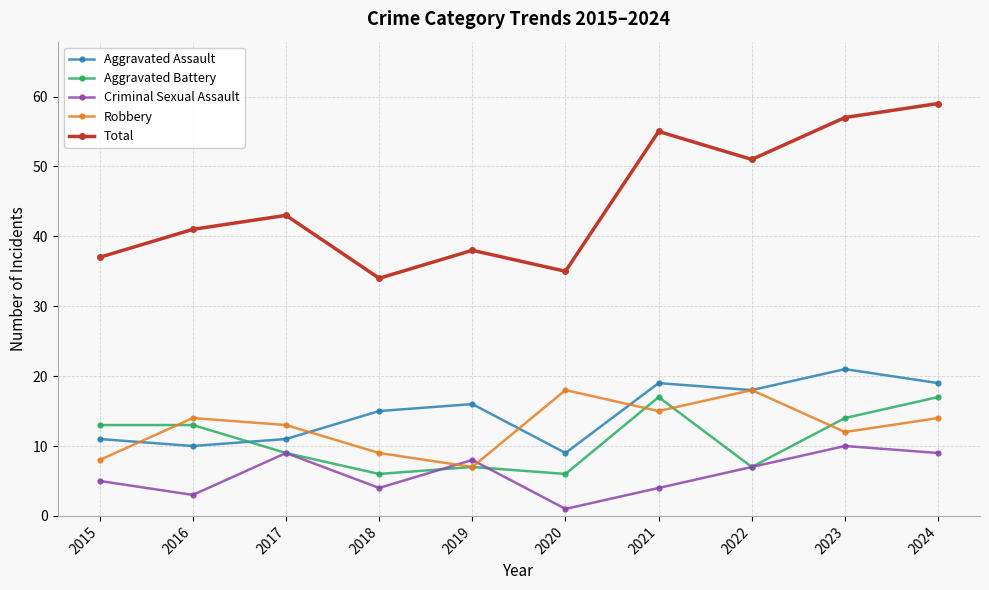

At how many categories does at least one series exceed 5?

10